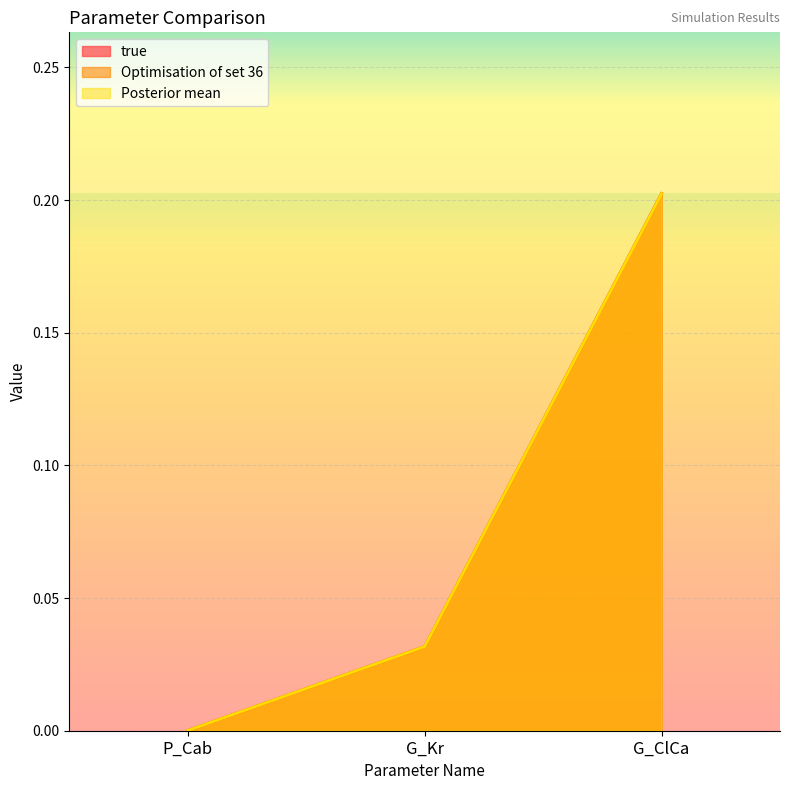

Reading right to left, list all the values displayed in this chart.

true: 0.2	0.0	0.0
Optimisation of set 36: 0.2	0.0	0.0
Posterior mean: 0.2	0.0	0.0